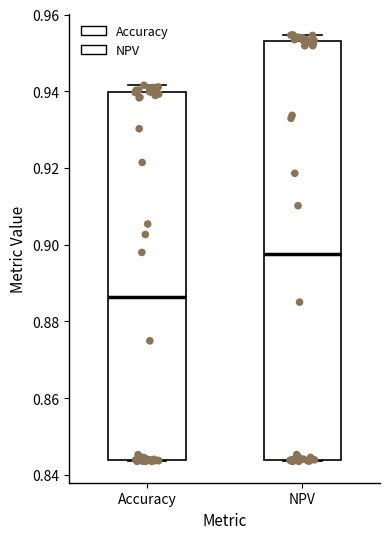

Which box is the tallest, from its lower edge to its upper edge?

NPV